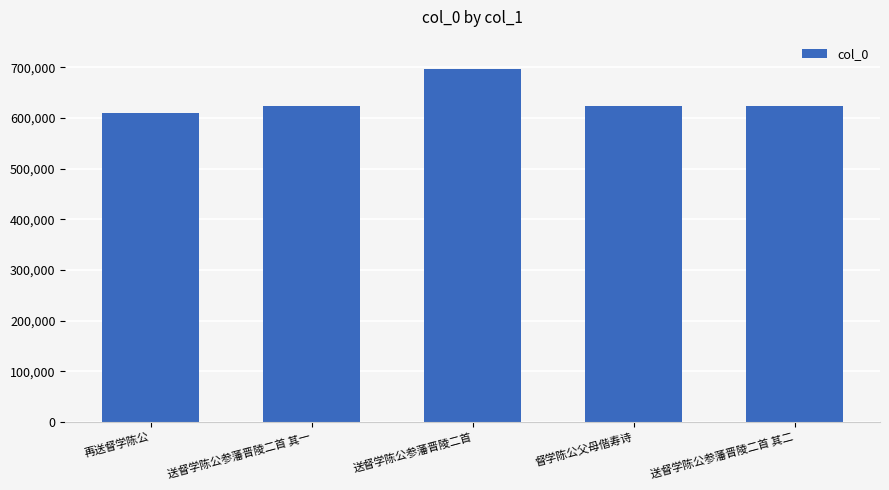

What is the minimum value shown in the chart?

610251